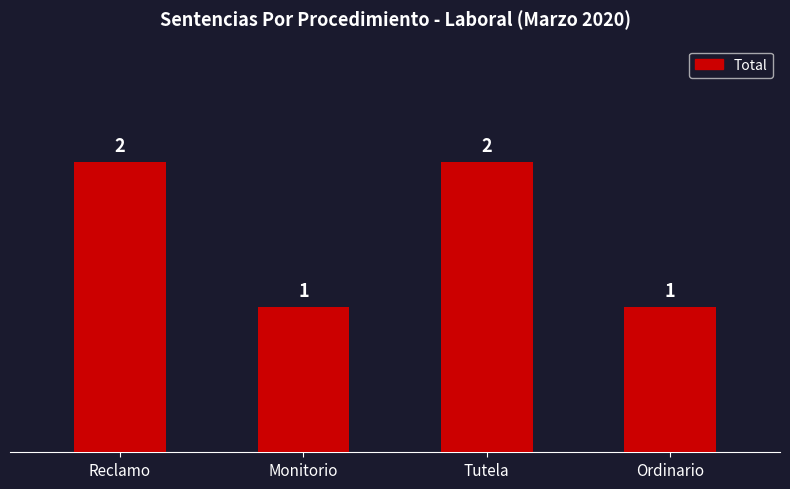

Between Tutela and Monitorio, which is larger?

Tutela